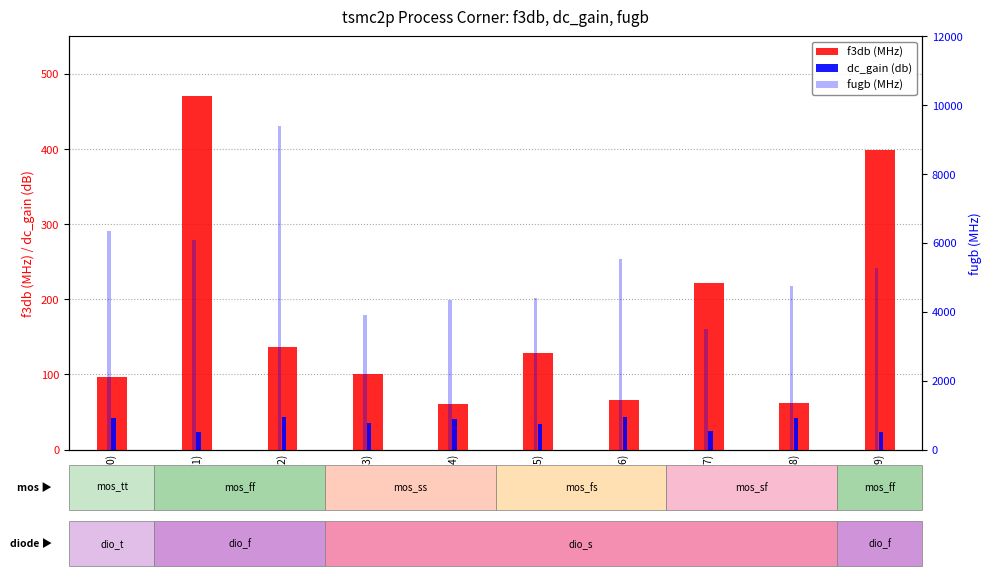

What is the value of the dc_gain (db) bar at the 7th from the left?

43.2